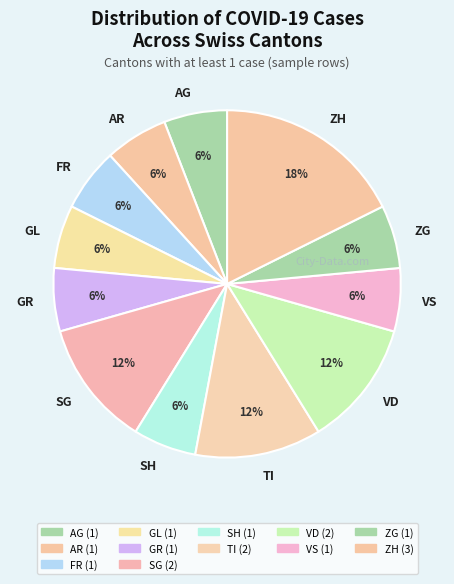

Combined, do FR and GR account for over 50%?

No